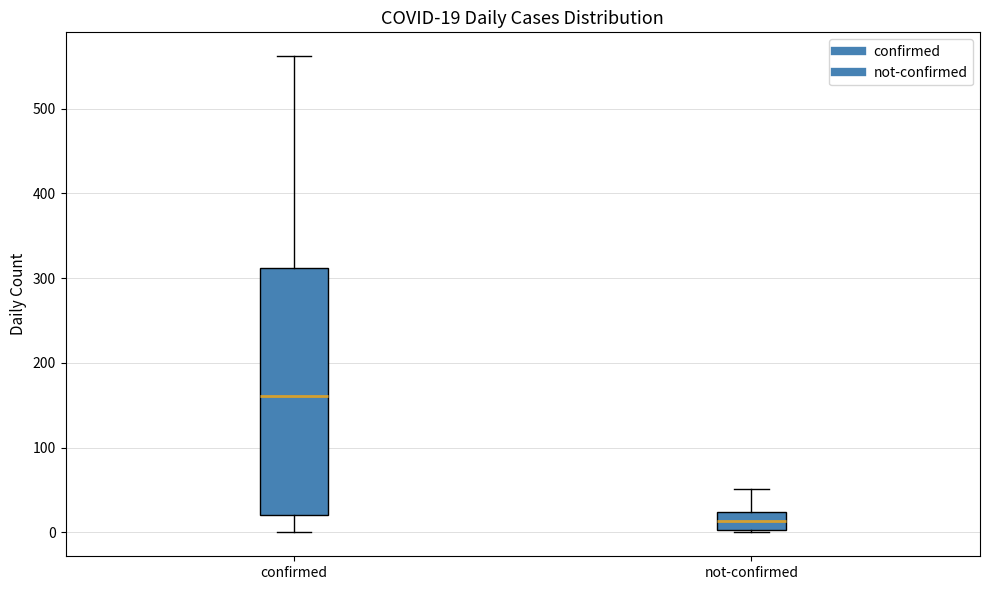

Which box has the highest median line?

confirmed